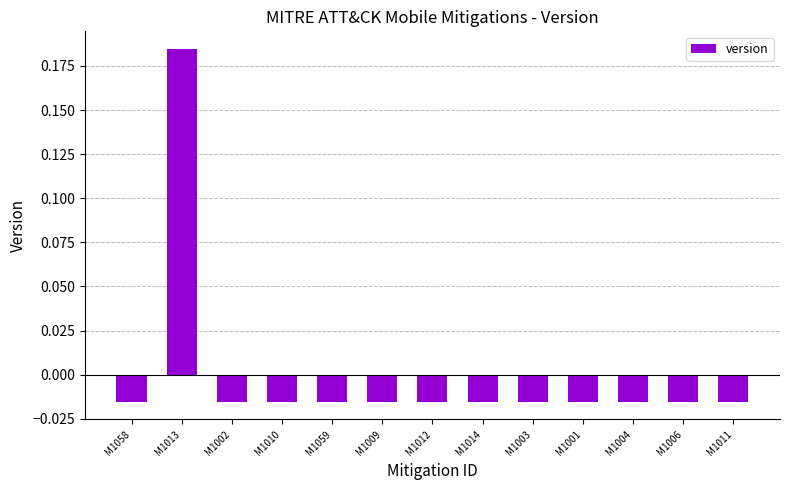

Which category has the highest value across all series?

M1013